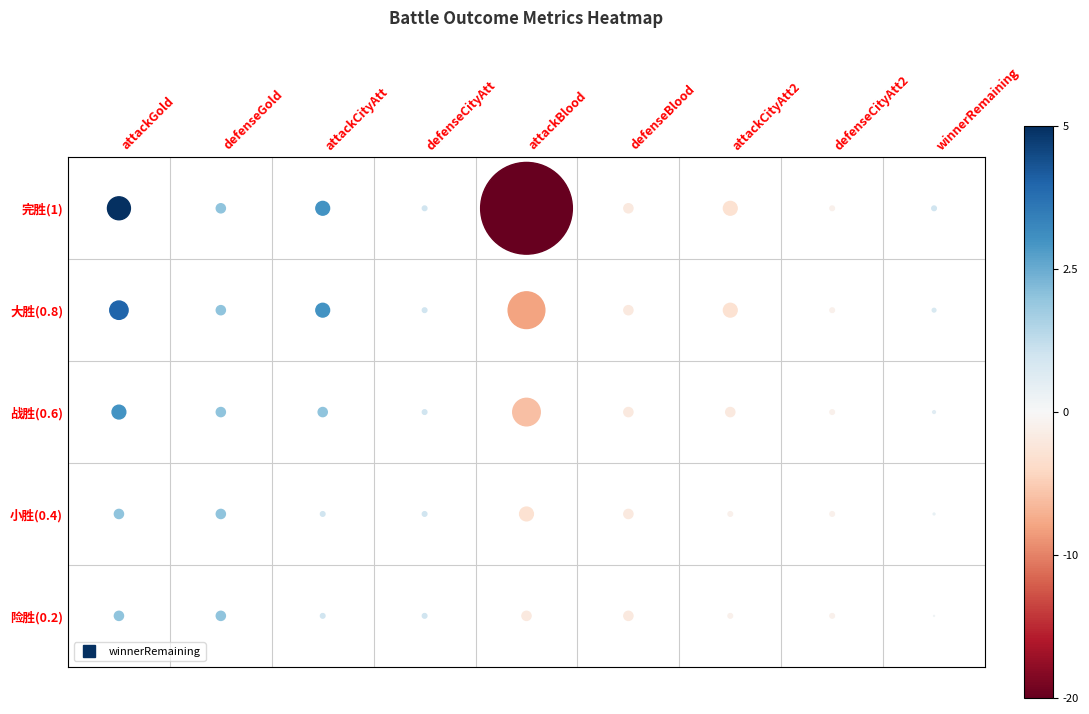

What is the greatest value displayed?

5.0